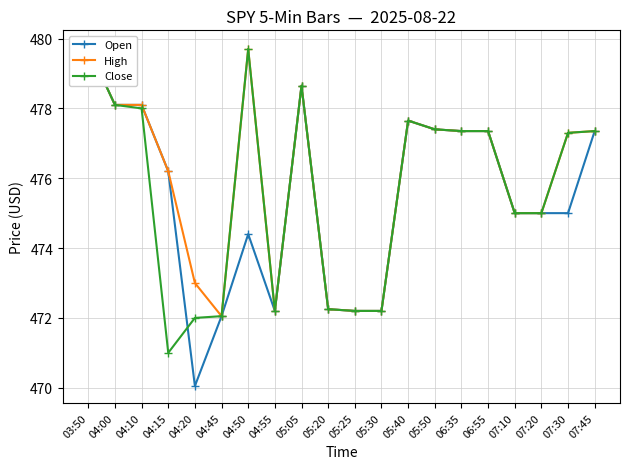

What is the average value of the Close series?

475.6